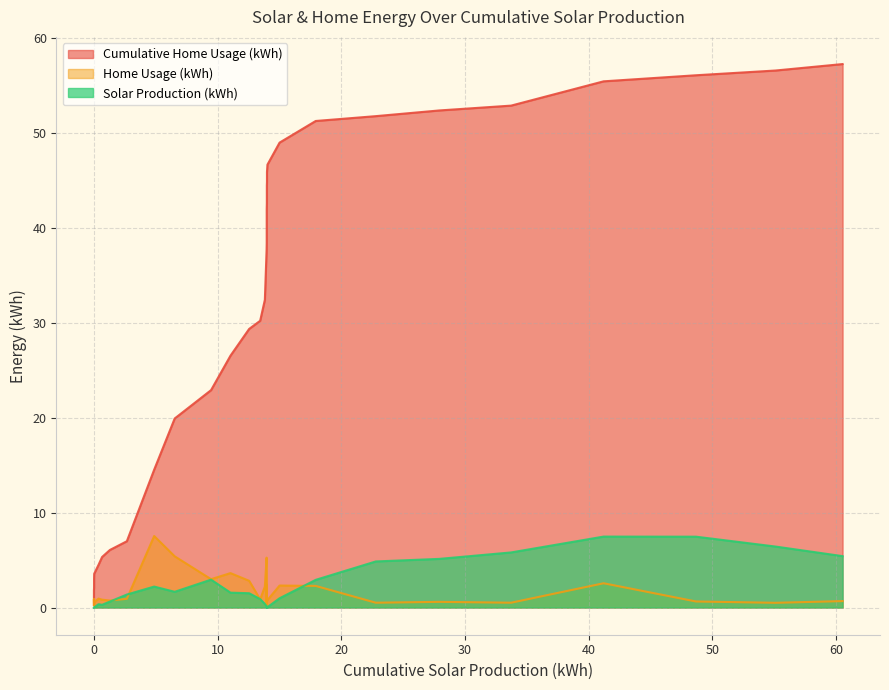

True or false: Home Usage (kWh) has more than 1 points higher than both neighbors.

True